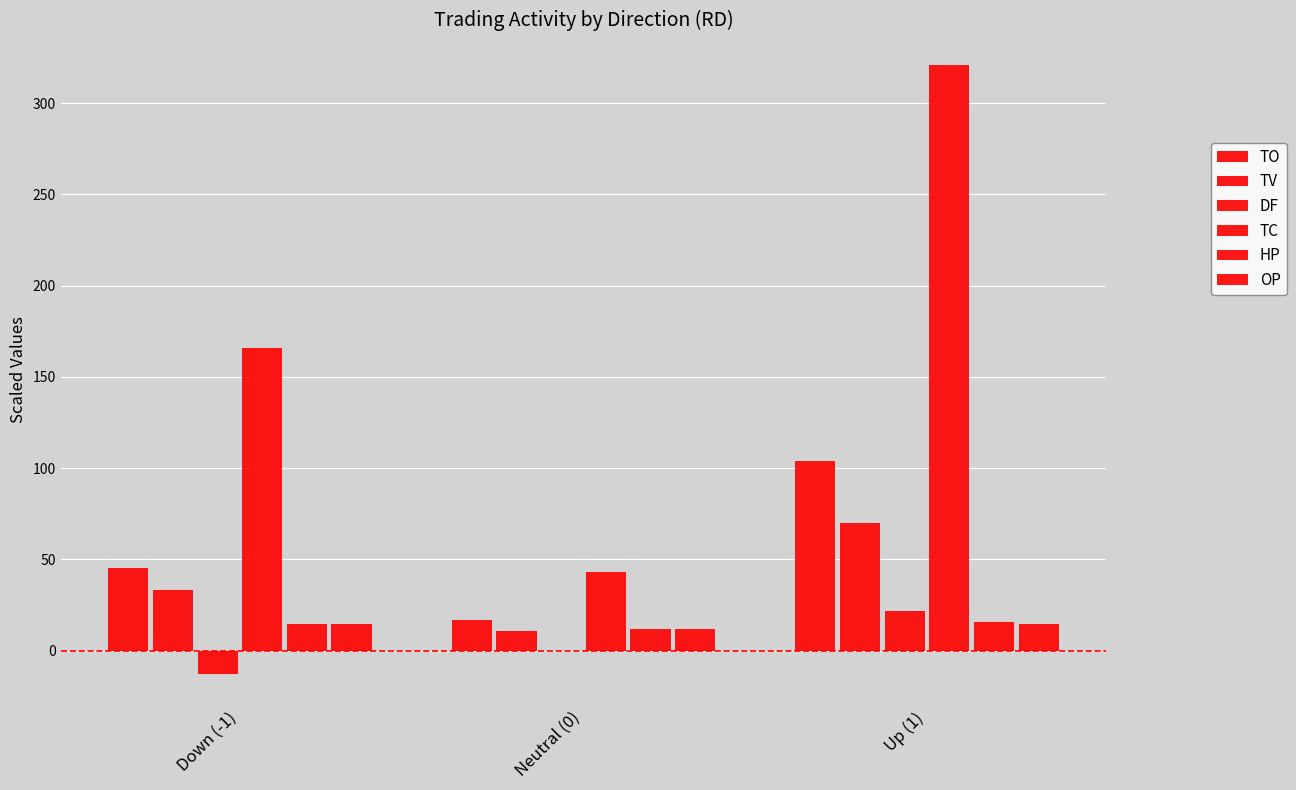

Does the chart contain stacked bars?

No